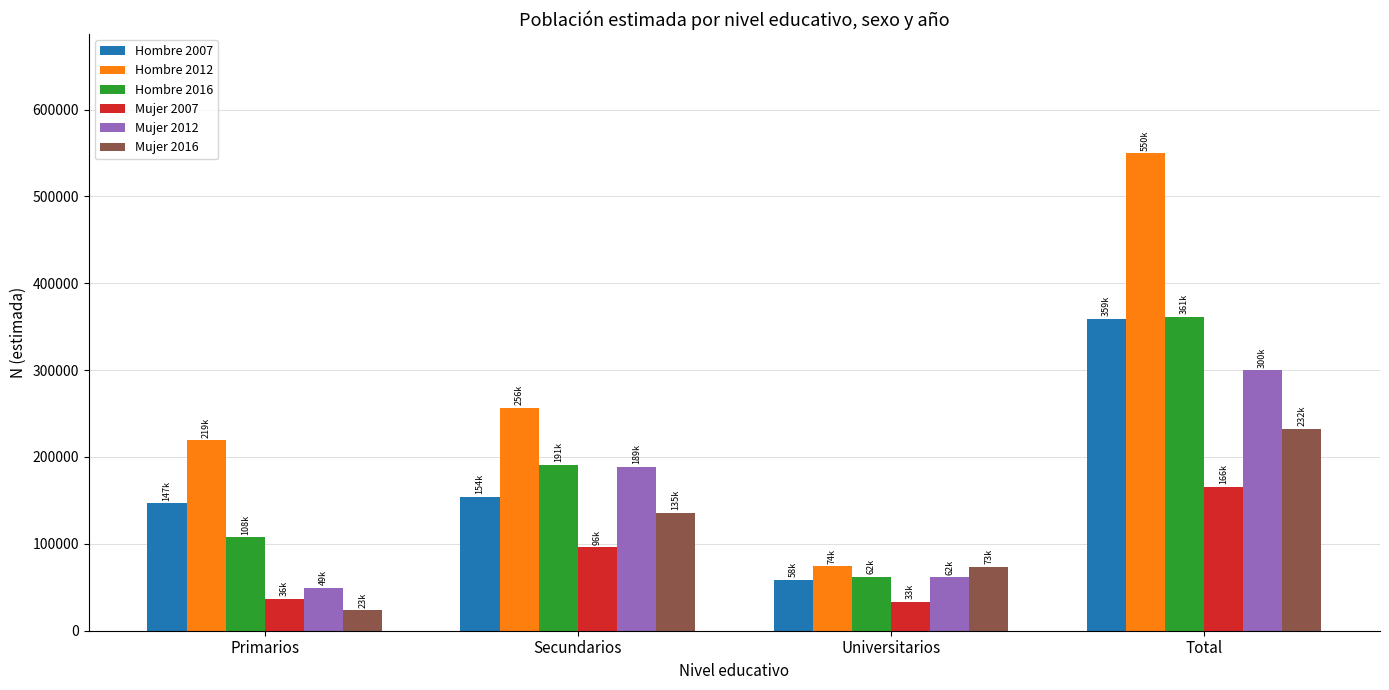

Reading left to right, what are all the values shown in this chart?

Hombre 2007: 146570	154063	58316	358950
Hombre 2012: 219114	256366	74092	549572
Hombre 2016: 107572	191349	62244	361165
Mujer 2007: 36399	96106	33339	165844
Mujer 2012: 49426	188593	61637	299655
Mujer 2016: 23332	135473	73437	232242